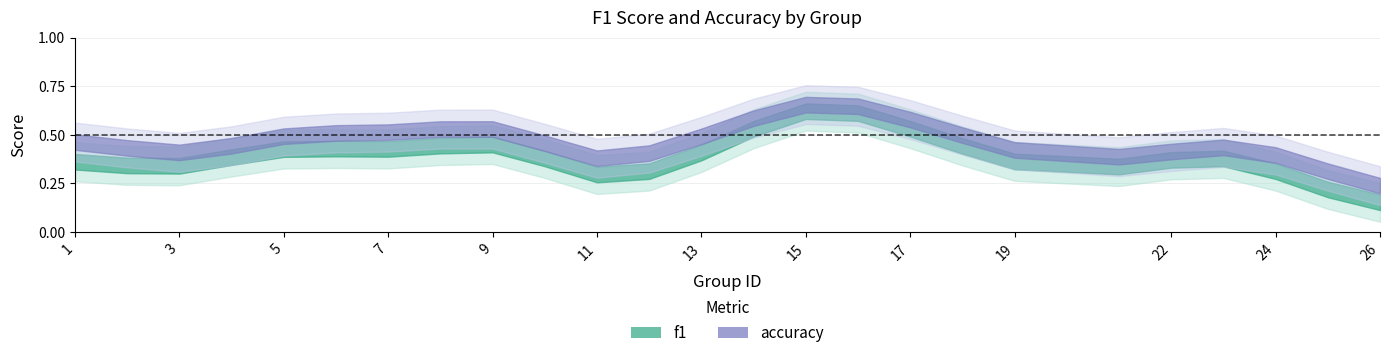

How many lines are shown in the chart?

2